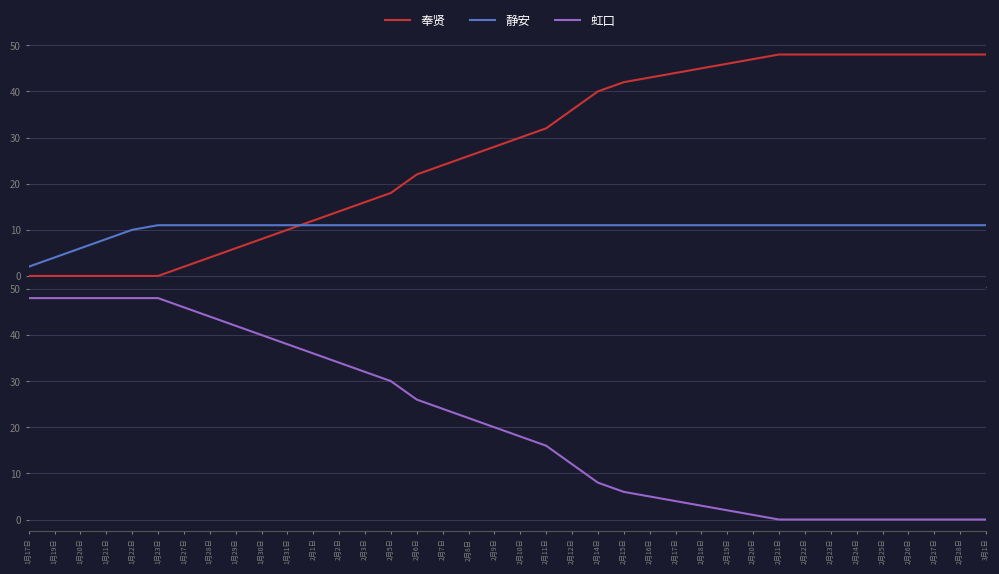

What position from the right is 2月1日?

27